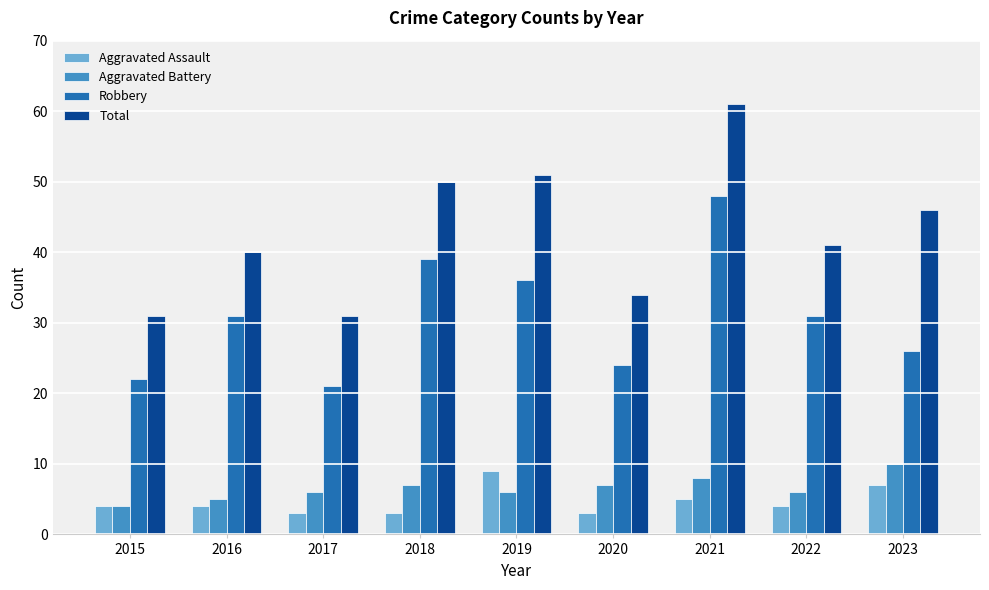

Which series changed the most between 2016 and 2018?

Total